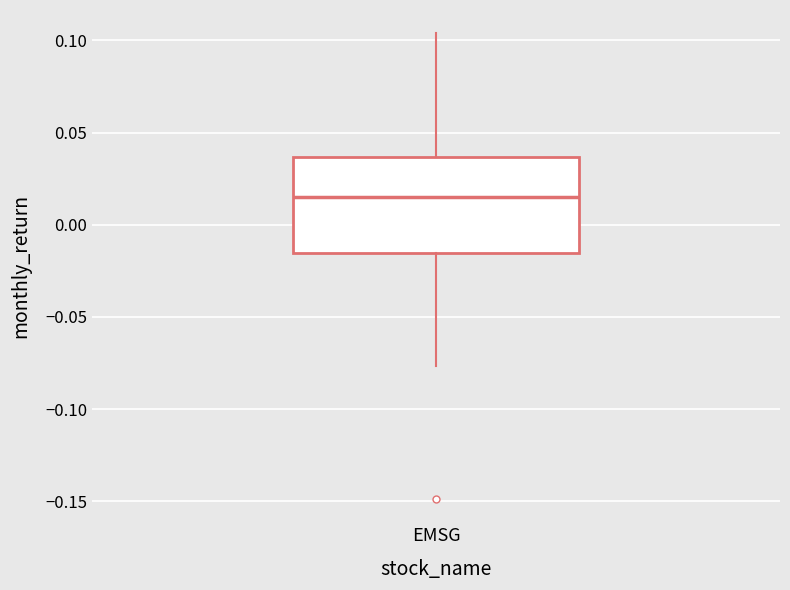

Where does the upper whisker of the box for EMSG end on the y-axis? The values are not printed on the chart, so give them approximately, as read against the axis.

0.105